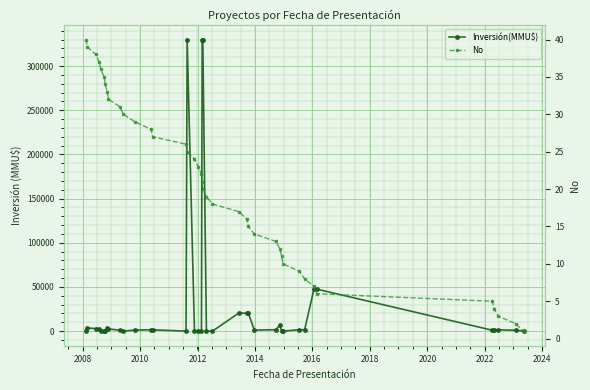

True or false: No and Inversión(MMU$) cross at least once.

True